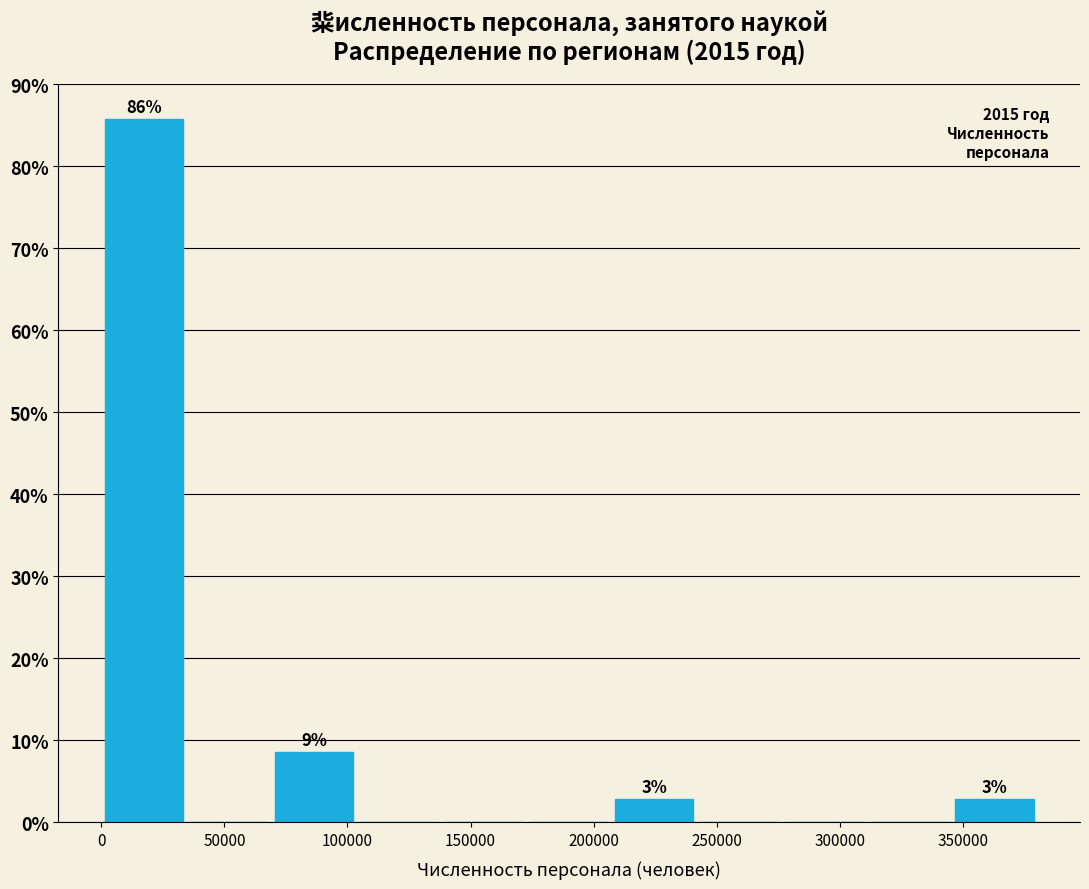

Which range on the x-axis has the tallest bar?

0 to 35000